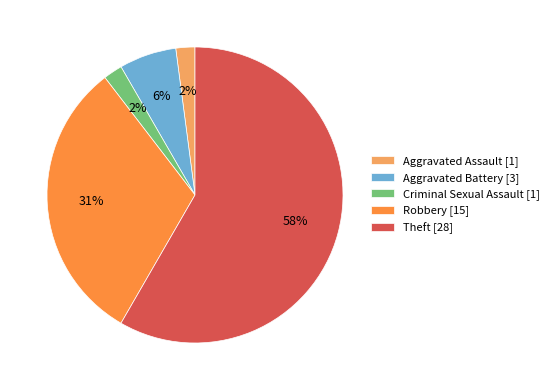

Is the sum of Robbery [15] and Criminal Sexual Assault [1] greater than half?

No